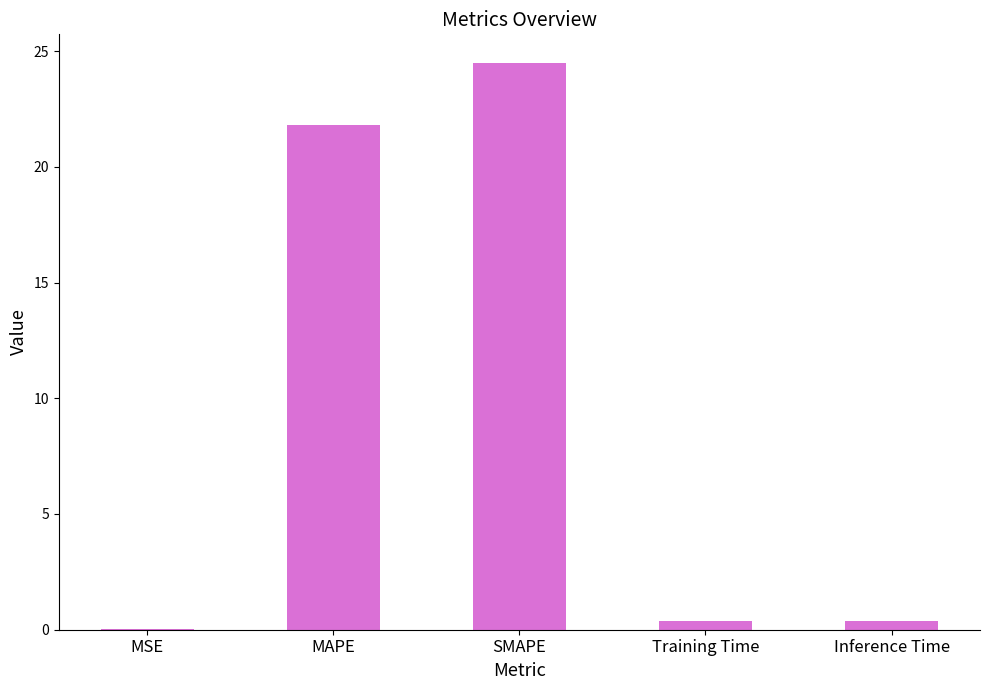

True or false: the data shows 24.5 at SMAPE.

True